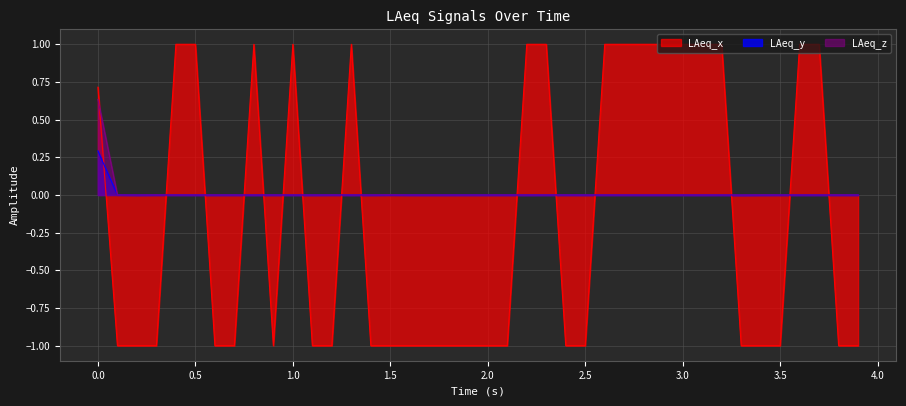

What is the difference between the maximum and minimum values in the LAeq_z series?

0.6